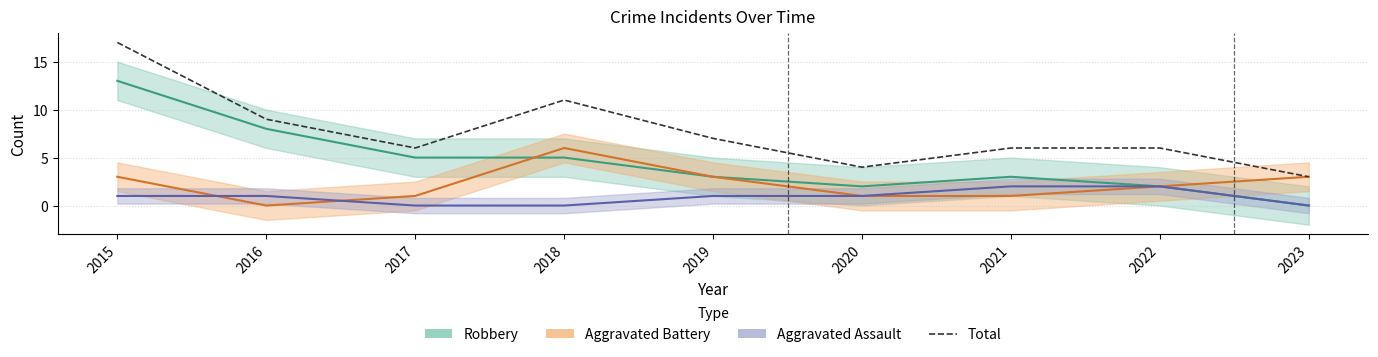

Where does the data first go above 6?

2015